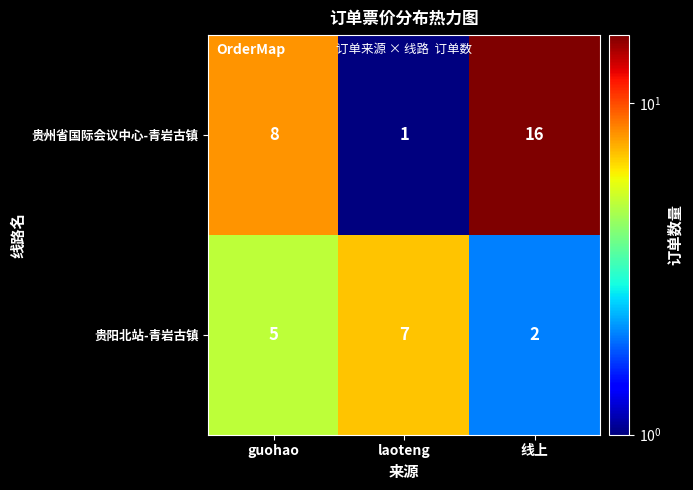

Which series has the largest range (max minus min)?

贵州省国际会议中心-青岩古镇